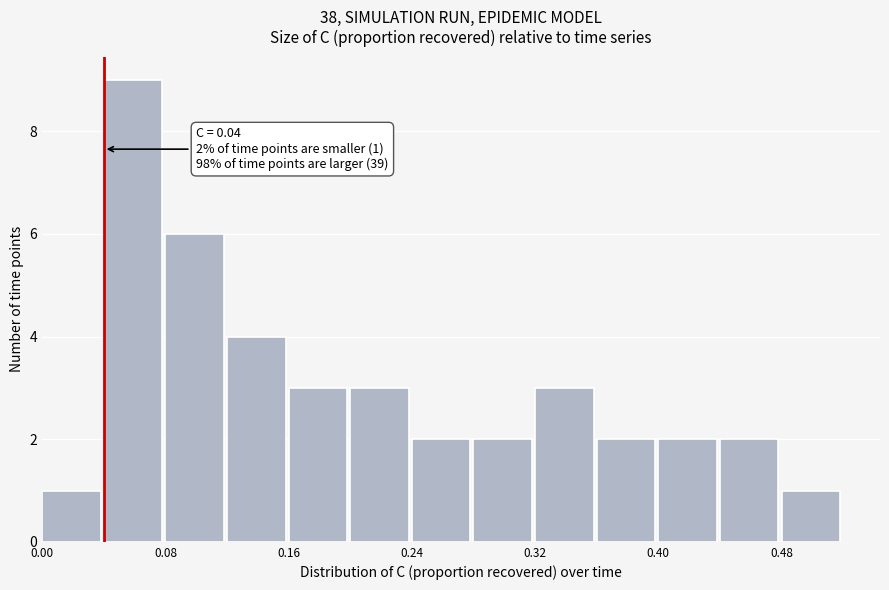

Which range on the x-axis has the tallest bar?

0.04 to 0.08